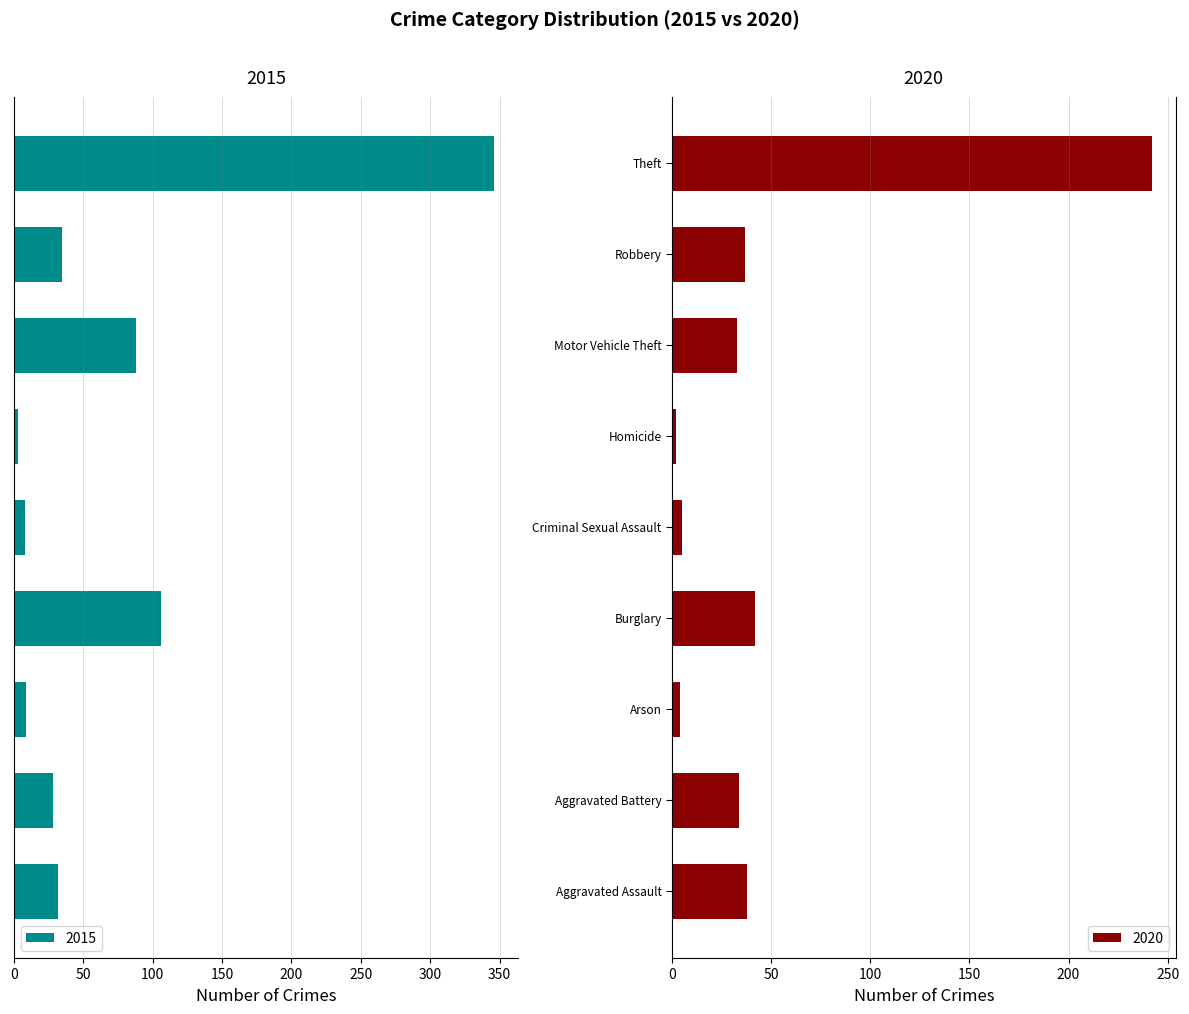

Between Aggravated Battery and Homicide, which is larger?

Aggravated Battery